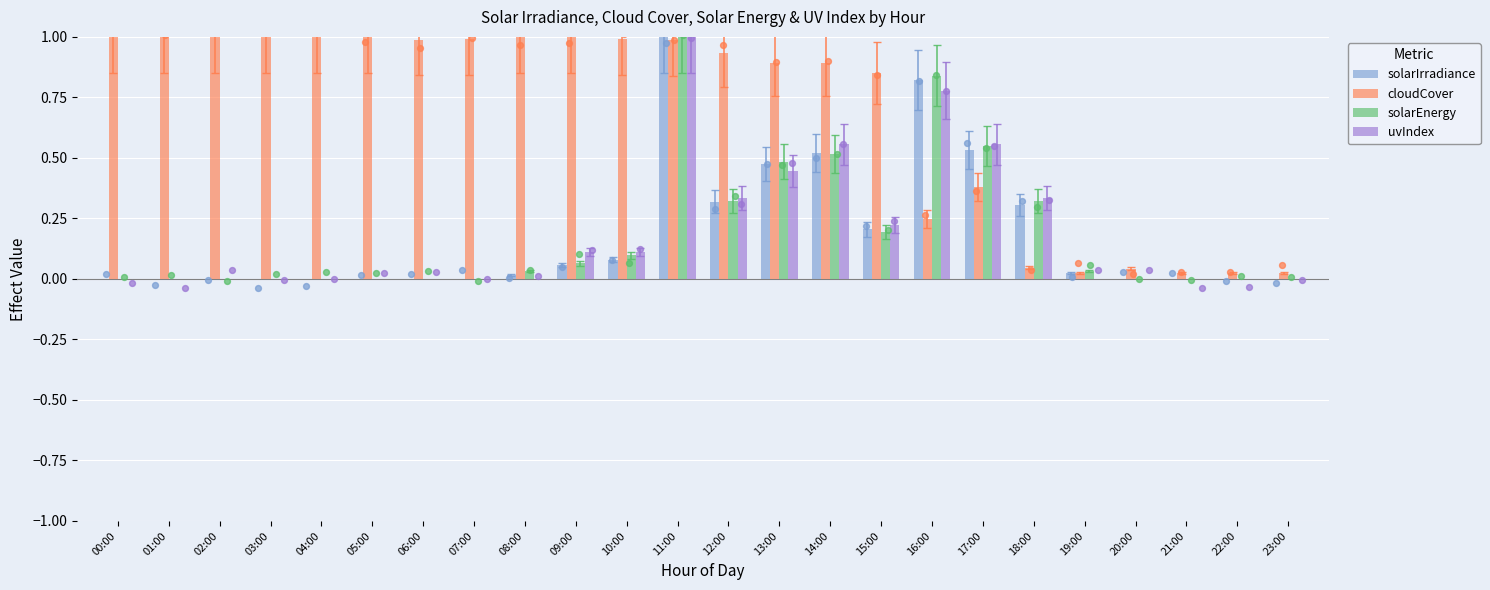

Which series has the largest Y range (max minus min)?

solarIrradiance